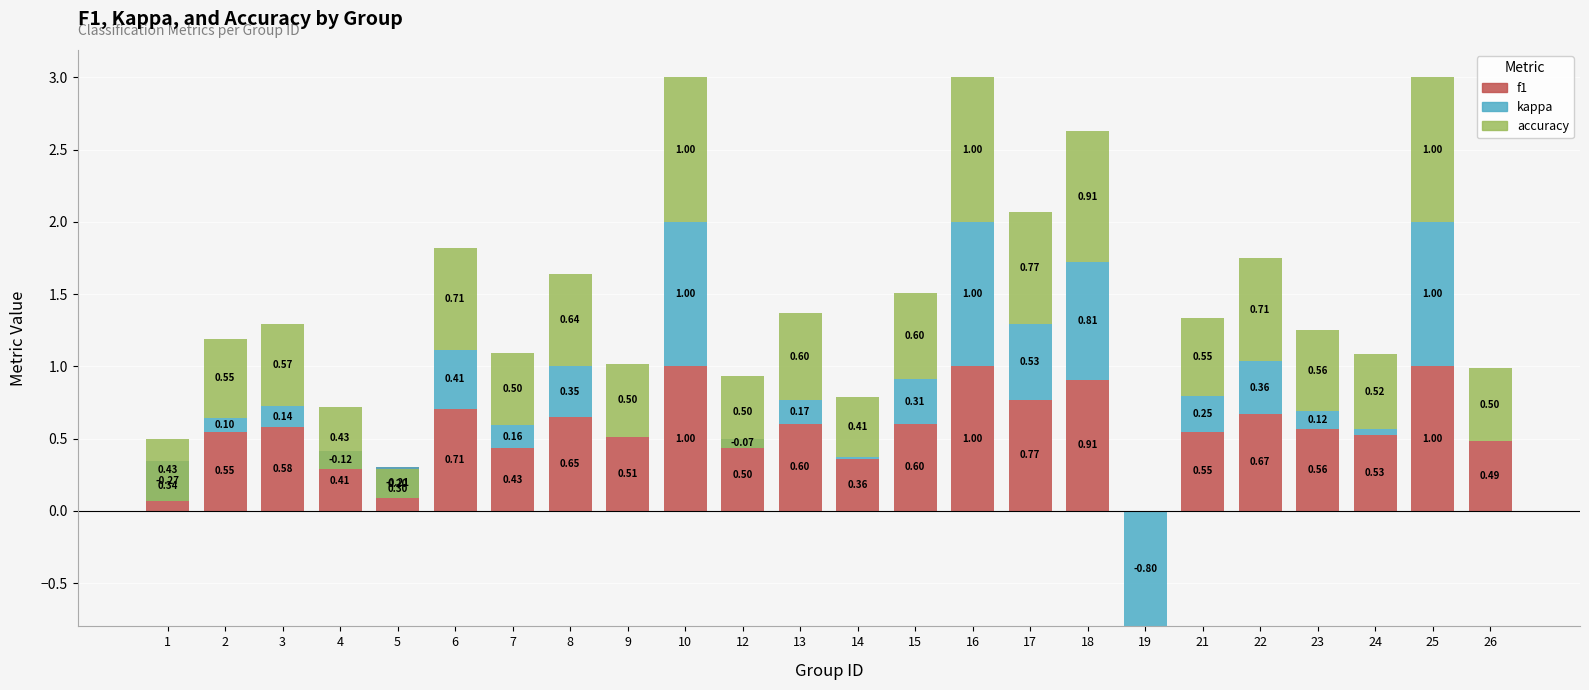

At 10, list the series in order from largest to smallest.

f1, kappa, accuracy